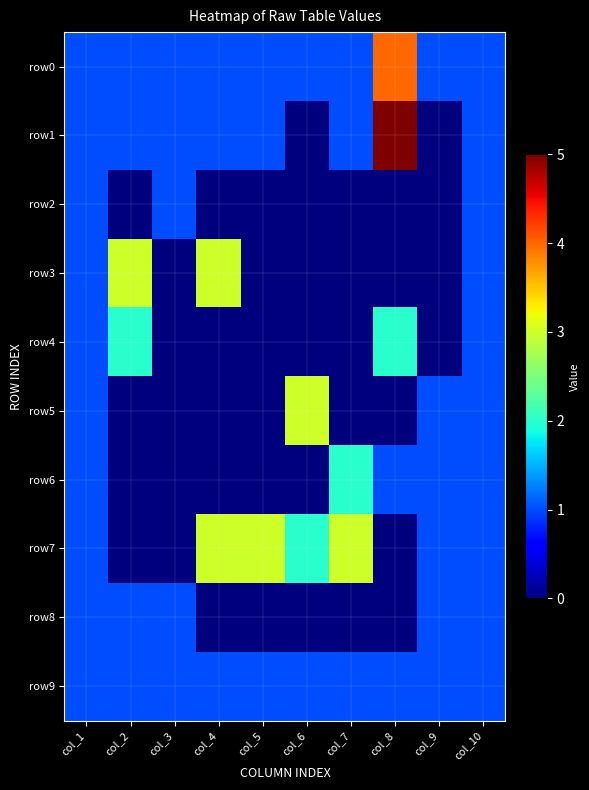

Which series changed the most between col_3 and col_5?

row7